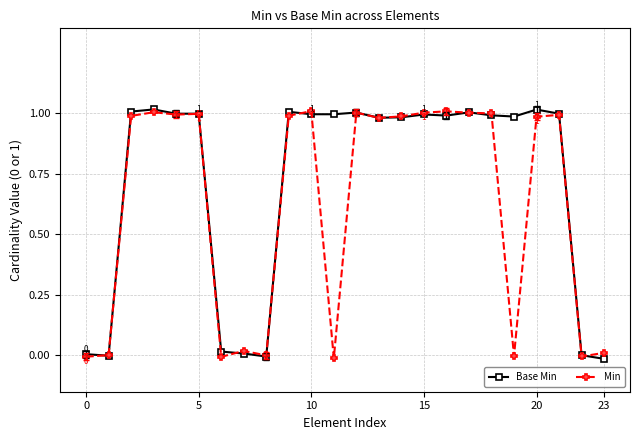

True or false: Min has more than 0 points higher than both neighbors.

True